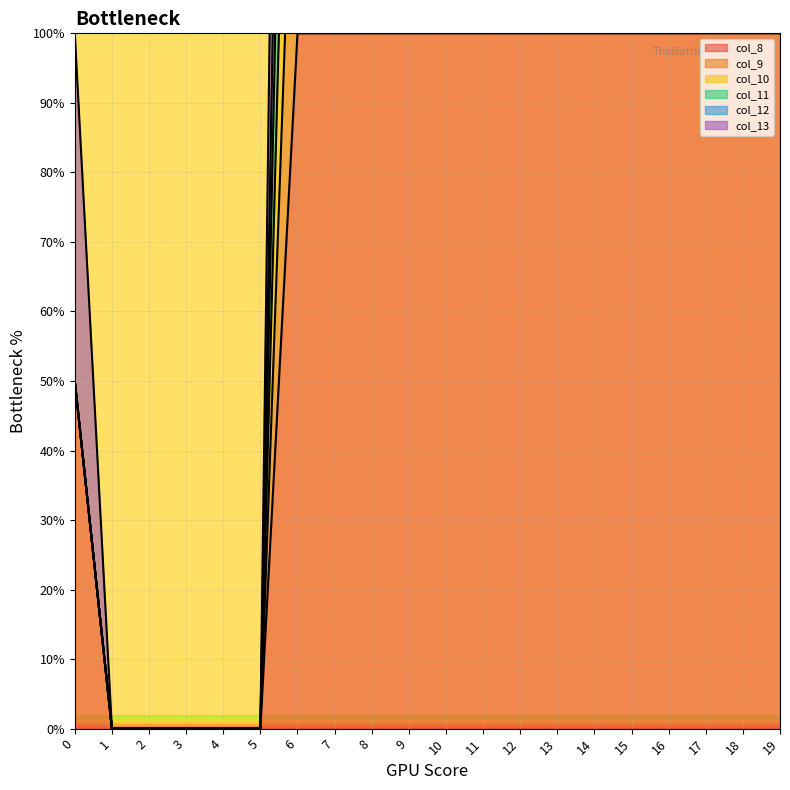

The value of col_13 at 0 is 50. True or false?

True